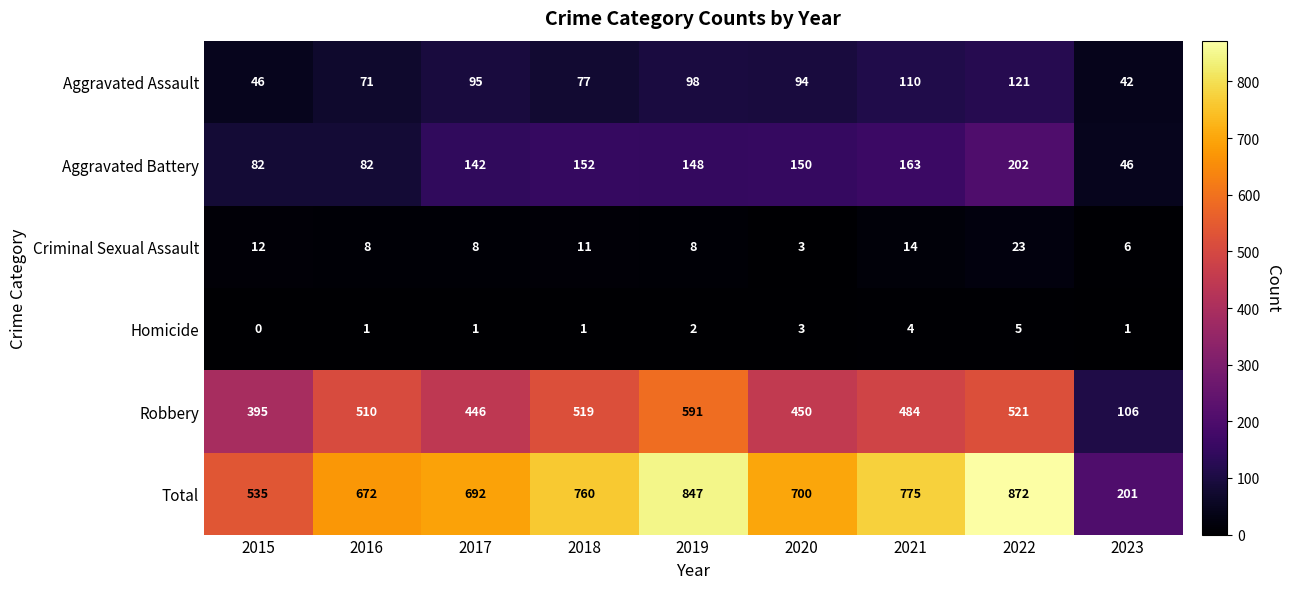

What is the average value of the Robbery series?

447